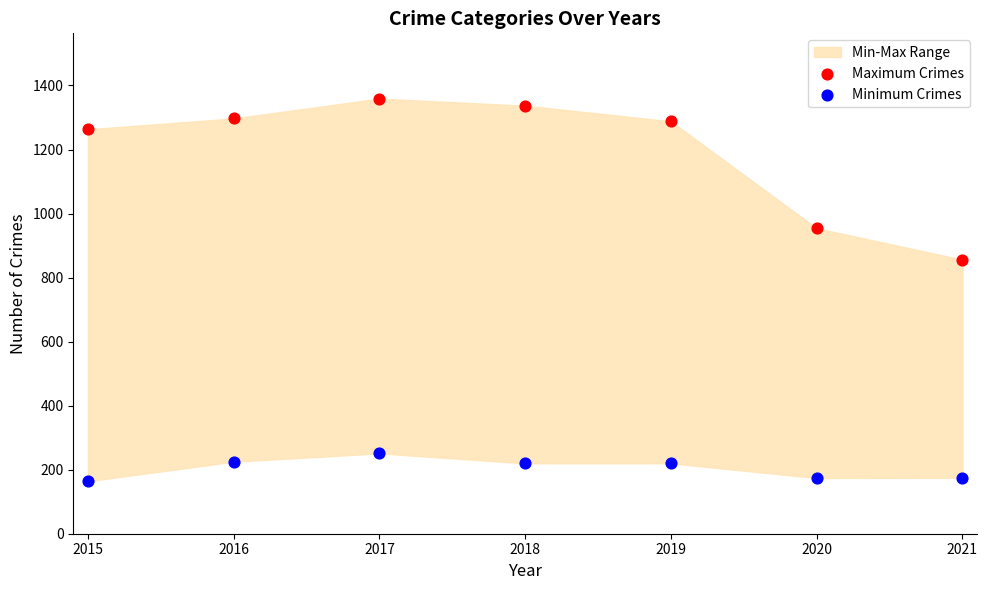

Across all data points, what is the range of Y values (max minus min)?

1195